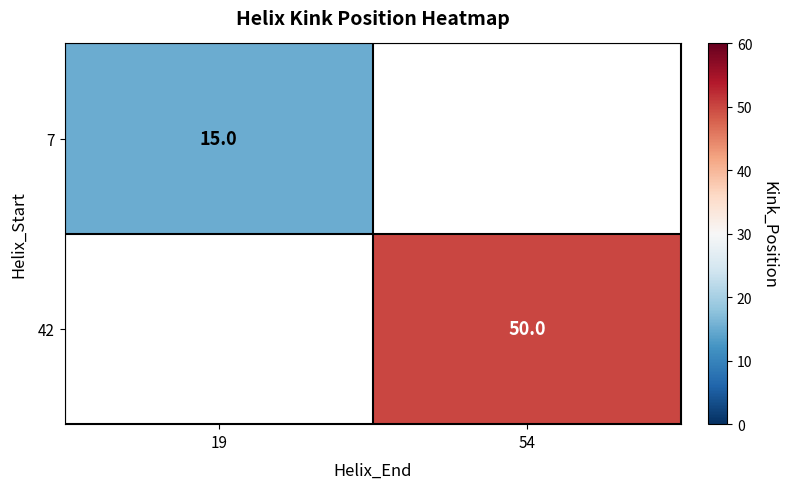

True or false: 7 has a value of 15 at 19.

True